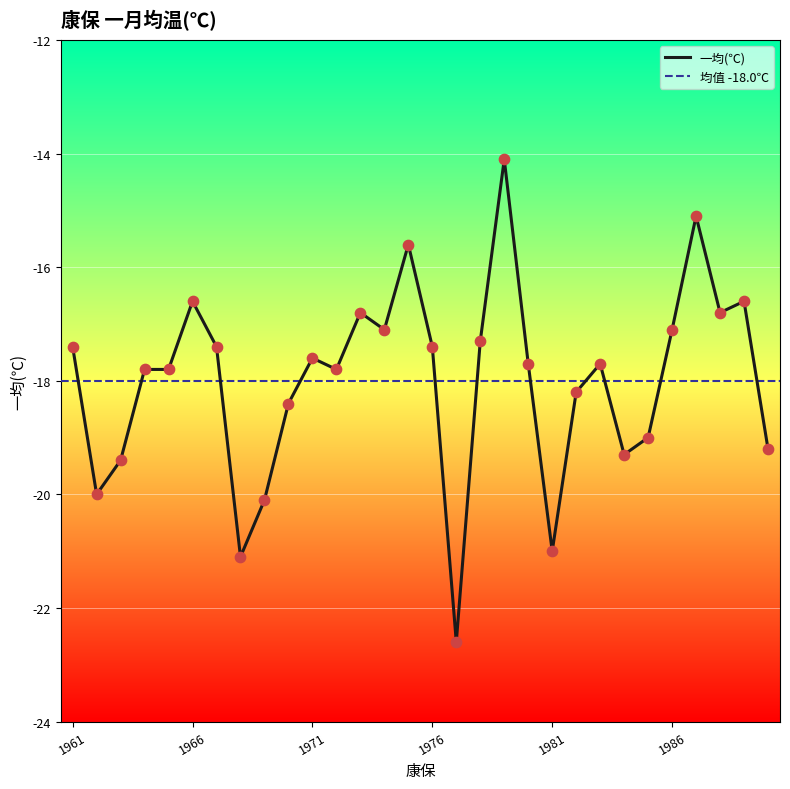

What is the change in value from 1964 to 1988?

+1.0